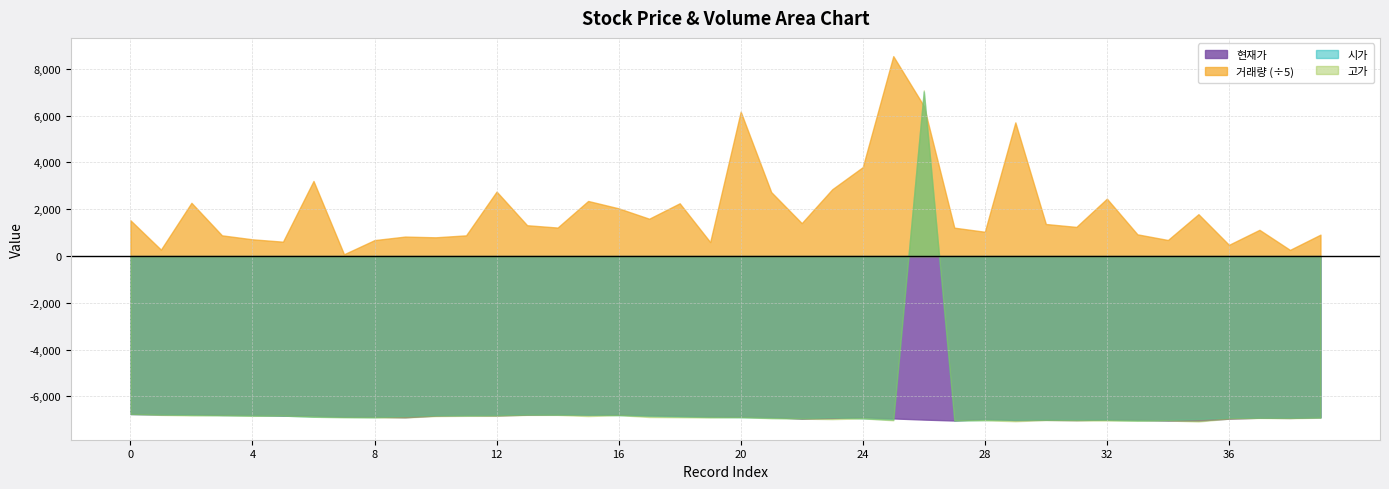

Which category has the lowest value in the 현재가 series?

27